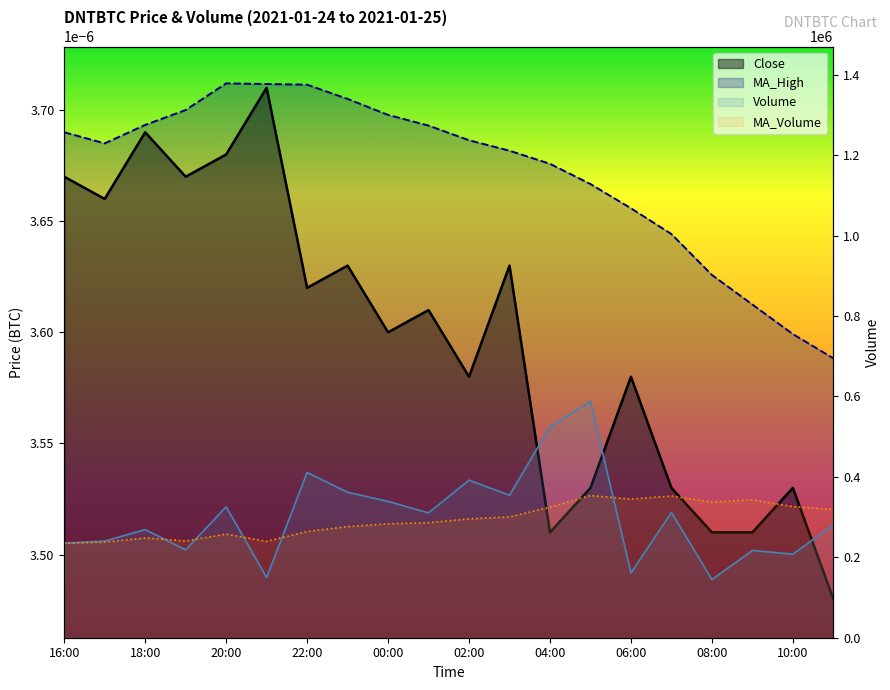

How many times do Volume and MA_Volume cross each other?

5